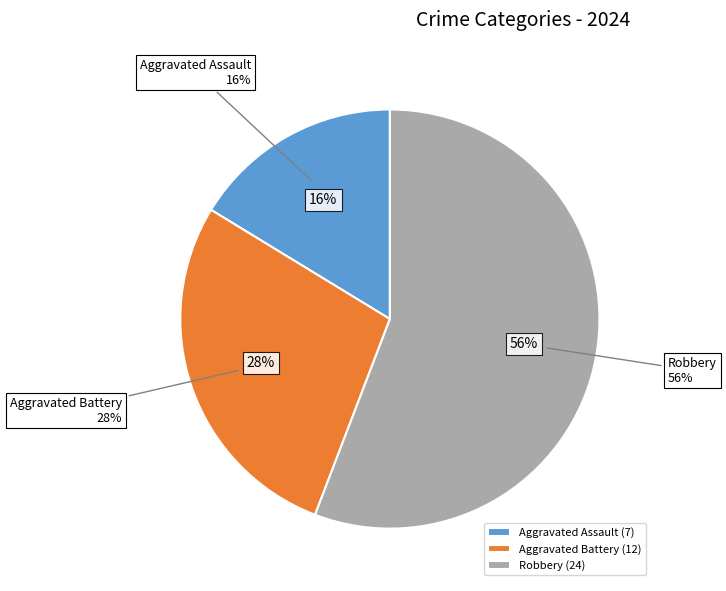

What is the smallest slice in the pie chart?

Aggravated Assault